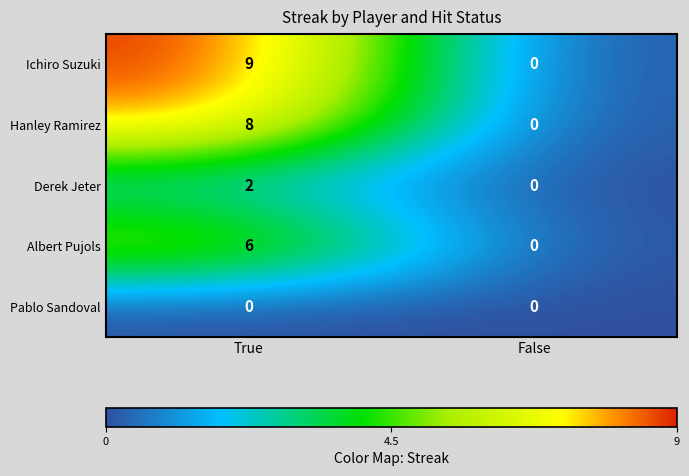

What is the greatest value displayed?

9